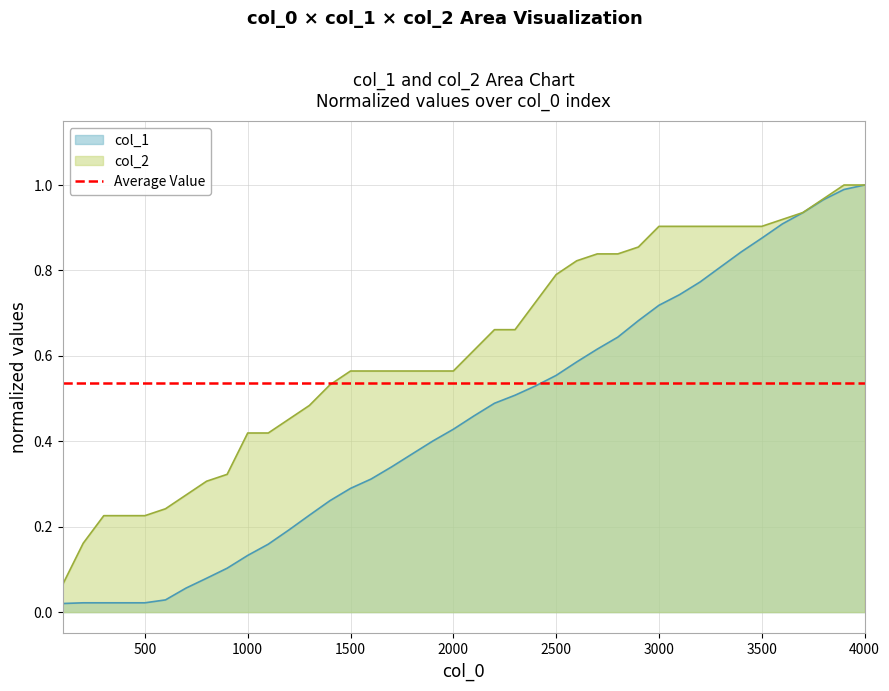

Reading left to right, list all the values displayed in this chart.

col_1: 0.0	0.0	0.0	0.0	0.0	0.0	0.1	0.1	0.1	0.1	0.2	0.2	0.2	0.3	0.3	0.3	0.3	0.4	0.4	0.4	0.5	0.5	0.5	0.5	0.6	0.6	0.6	0.6	0.7	0.7	0.7	0.8	0.8	0.8	0.9	0.9	0.9	1.0	1.0	1.0
col_2: 0.1	0.2	0.2	0.2	0.2	0.2	0.3	0.3	0.3	0.4	0.4	0.5	0.5	0.5	0.6	0.6	0.6	0.6	0.6	0.6	0.6	0.7	0.7	0.7	0.8	0.8	0.8	0.8	0.9	0.9	0.9	0.9	0.9	0.9	0.9	0.9	0.9	1.0	1.0	1.0